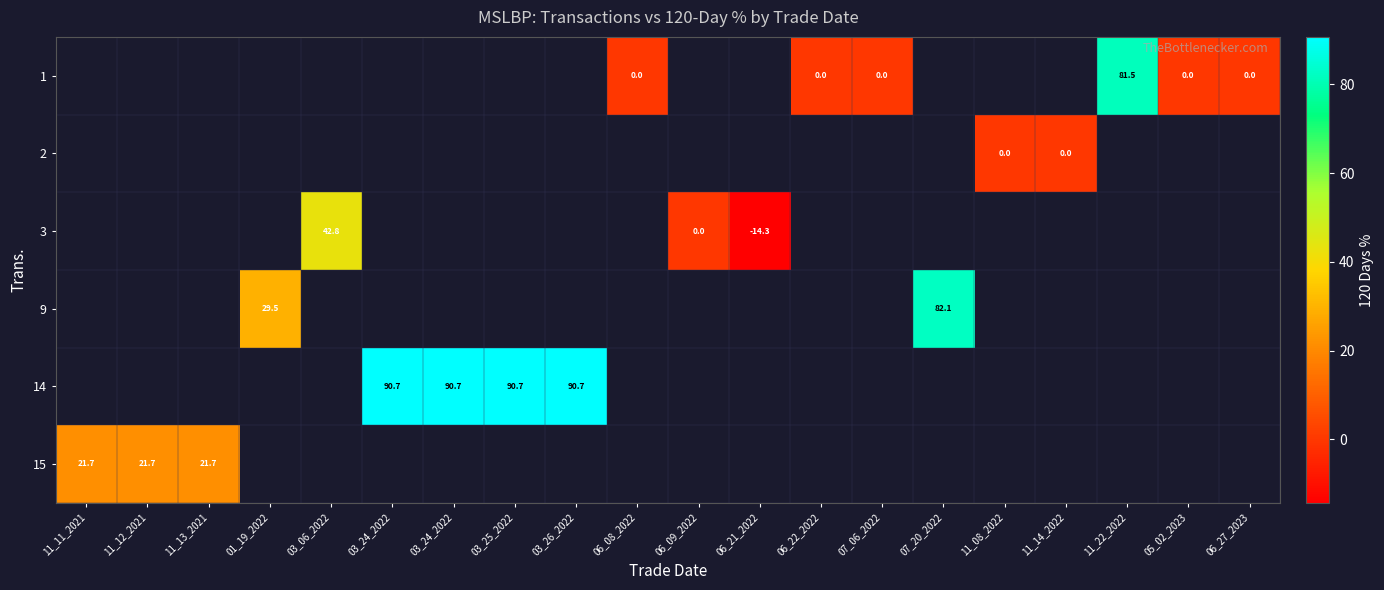

At which category does the chart reach its peak across all series?

03_24_2022